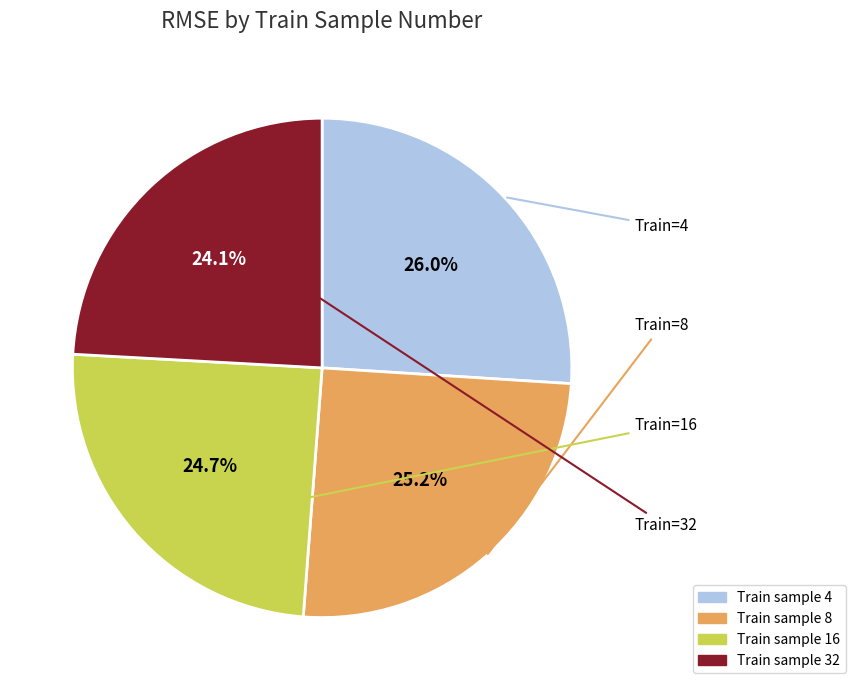

To the nearest percent, what is the difference between the largest and smallest slice percentages?

2%